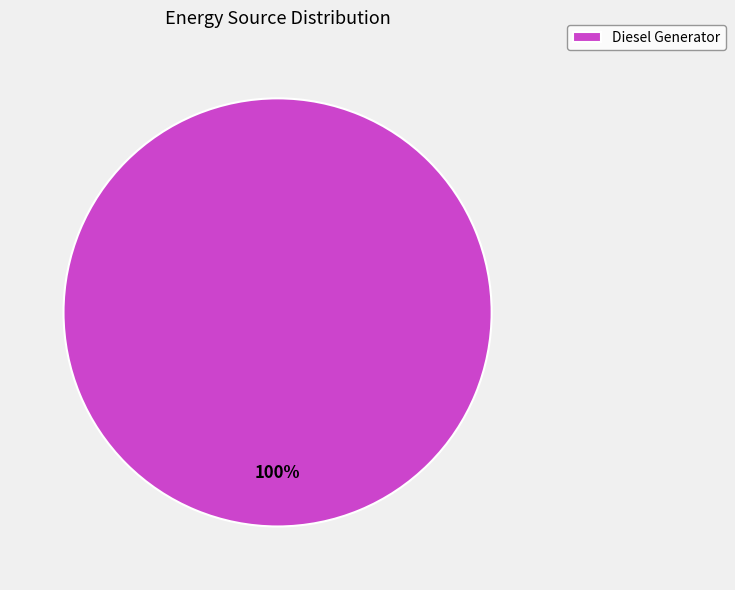

Which slice represents more than half of the pie?

Diesel Generator